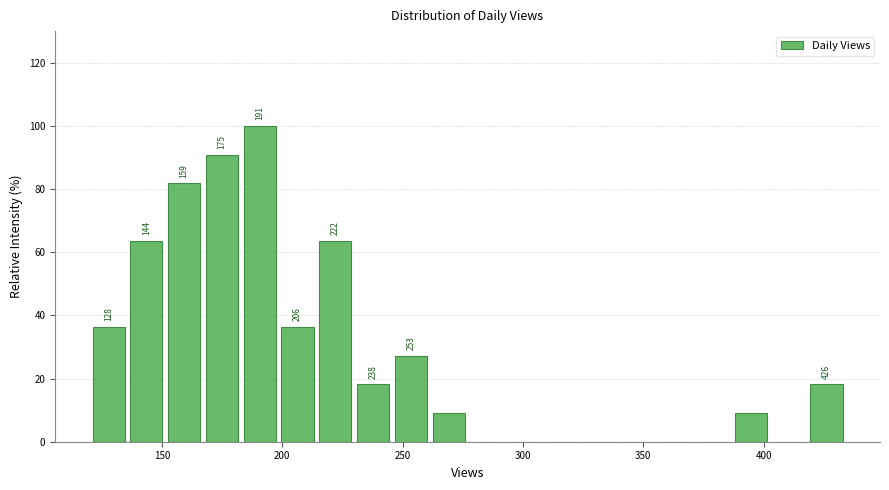

Around what value on the x-axis is the tallest bar? Give the approximate position of its centre, as read against the axis.

190